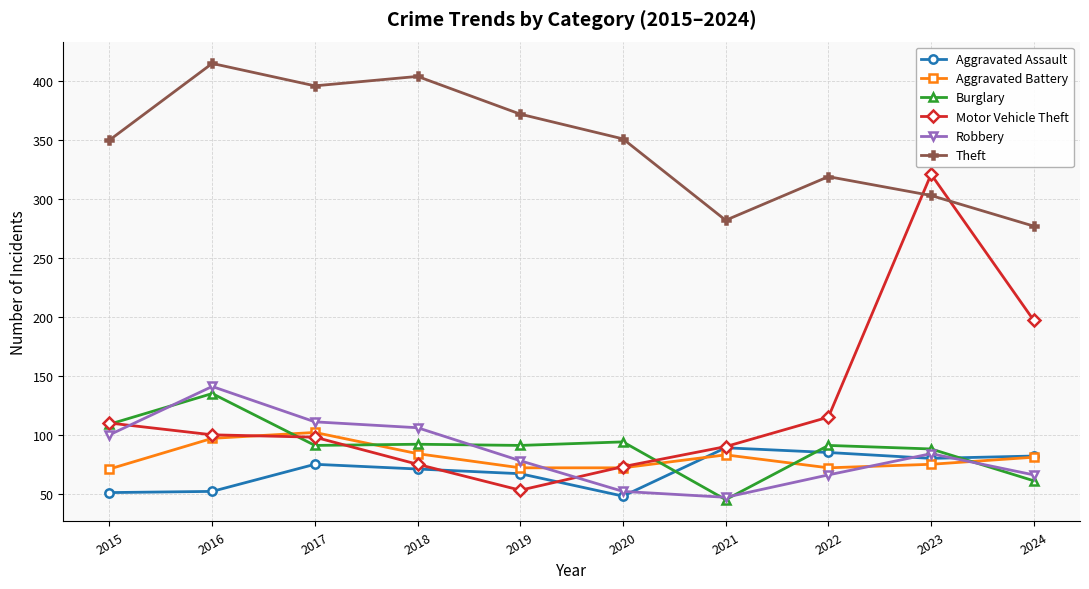

Is it true that Motor Vehicle Theft equals 75 at 2018?

True